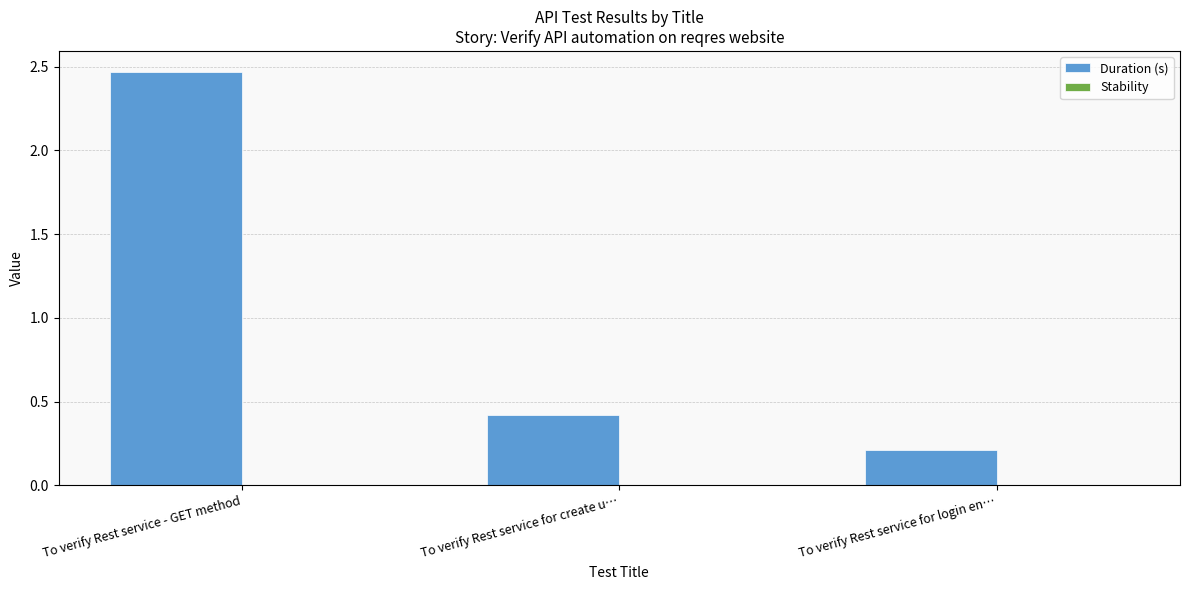

What position from the right is To verify Rest service for create u…?

2